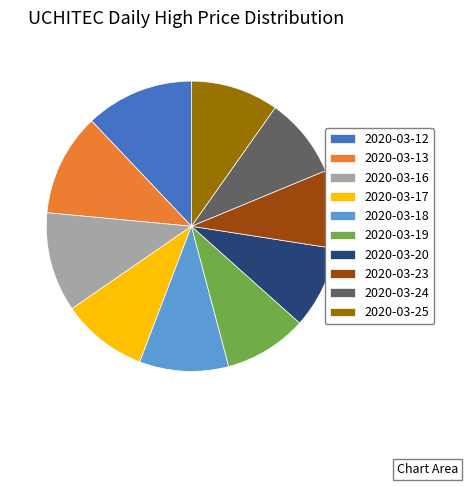

Which category has the biggest portion of the pie?

2020-03-12